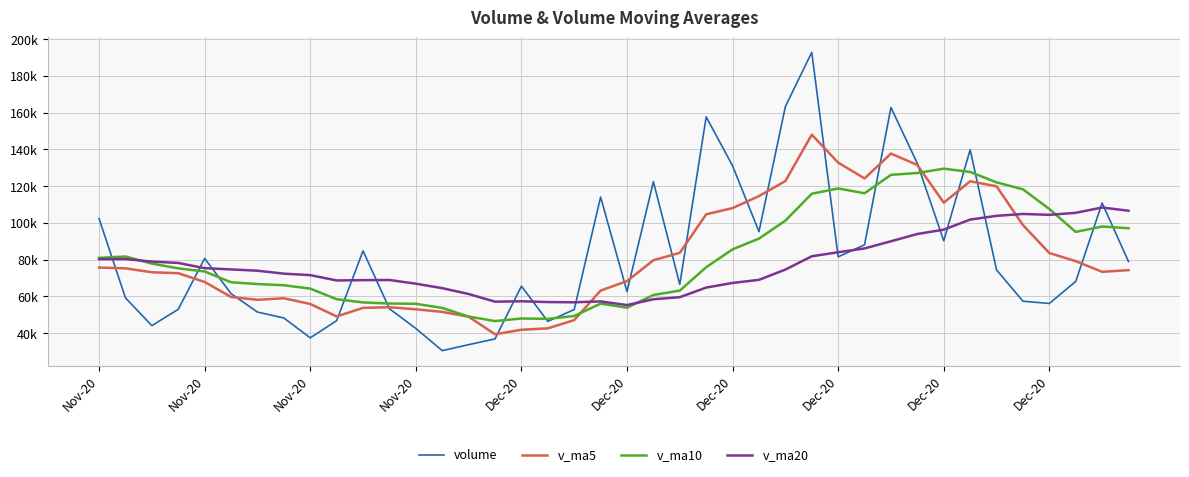

At which category is the sum across all series the highest?

27